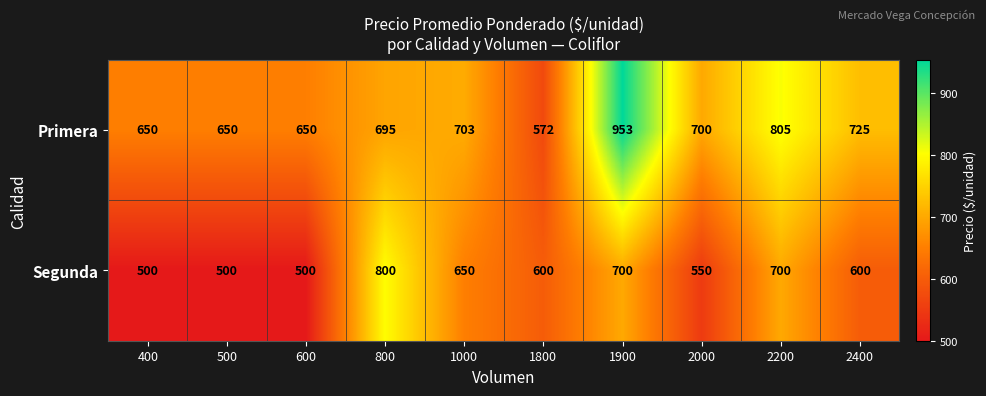

How many series are shown in this chart?

2